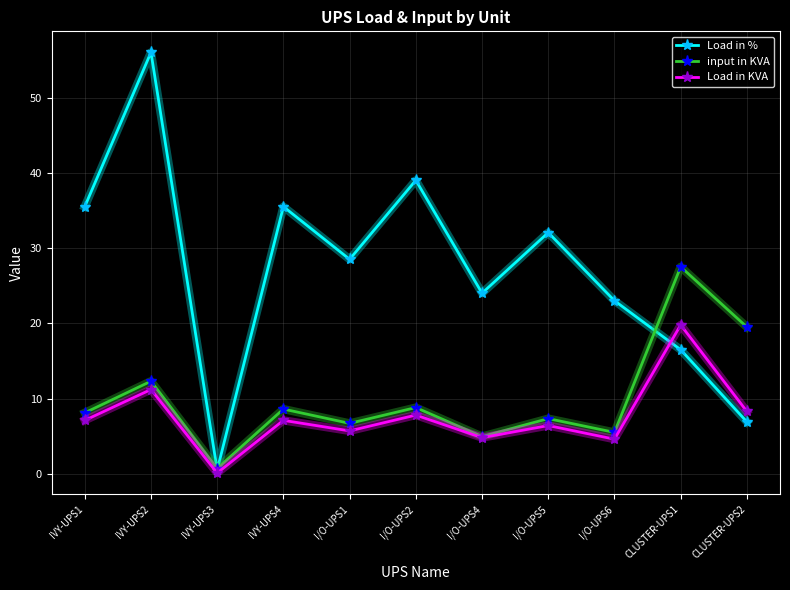

Where is the first local maximum for Load in KVA?

IVY-UPS2